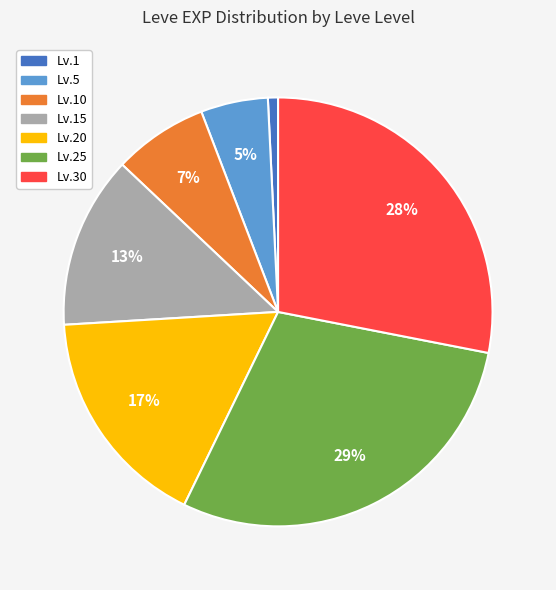

Rank the categories by value from lowest to highest.

Lv.1, Lv.5, Lv.10, Lv.15, Lv.20, Lv.30, Lv.25